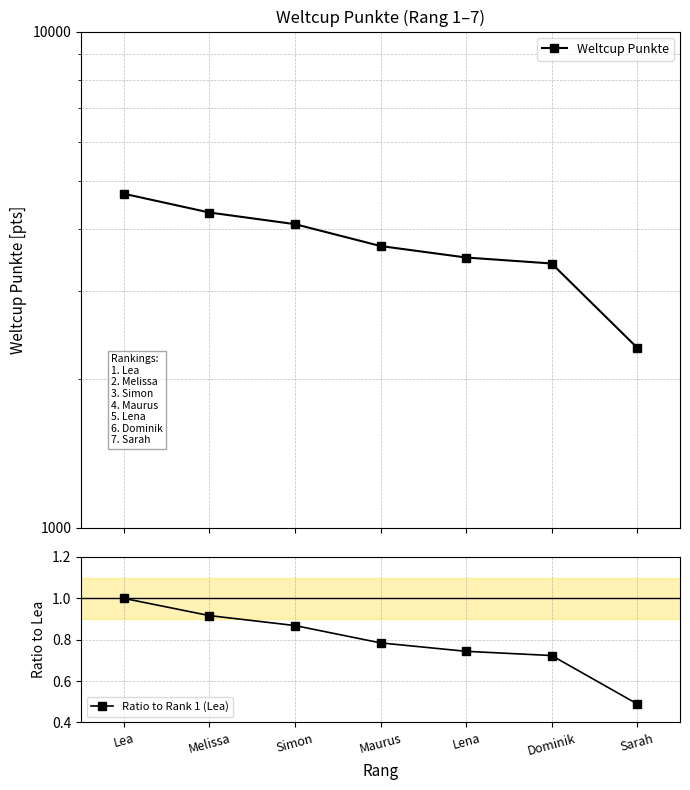

Which series has the largest total across all categories?

Weltcup Punkte